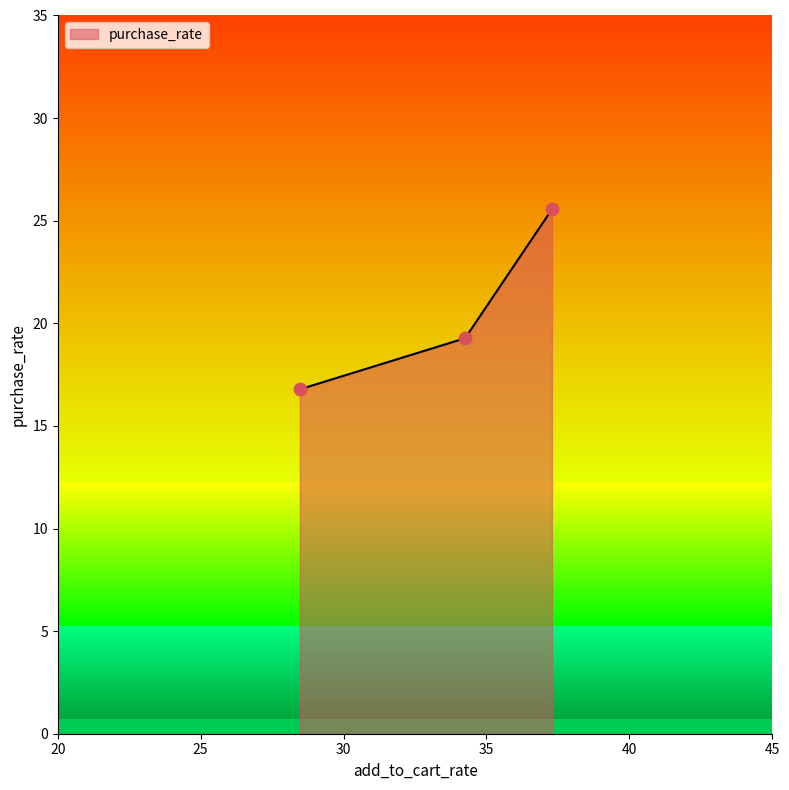

Which has a higher value, 28.47 or 37.29?

37.29